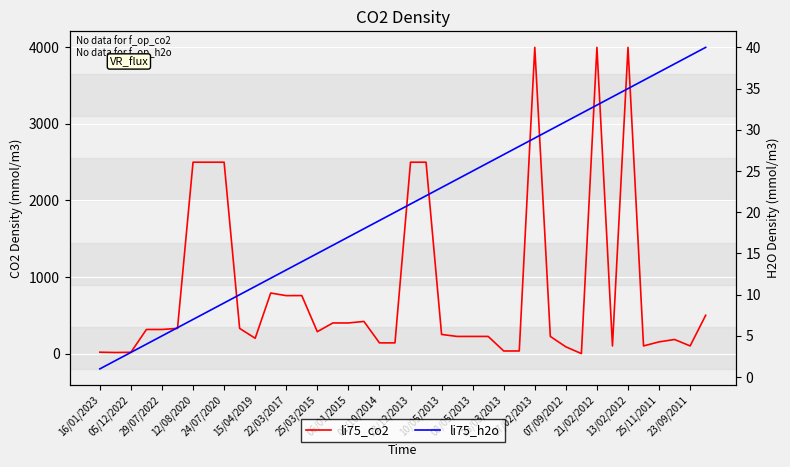

Which series changed the most between 25/11/2011 and 37?

li75_co2